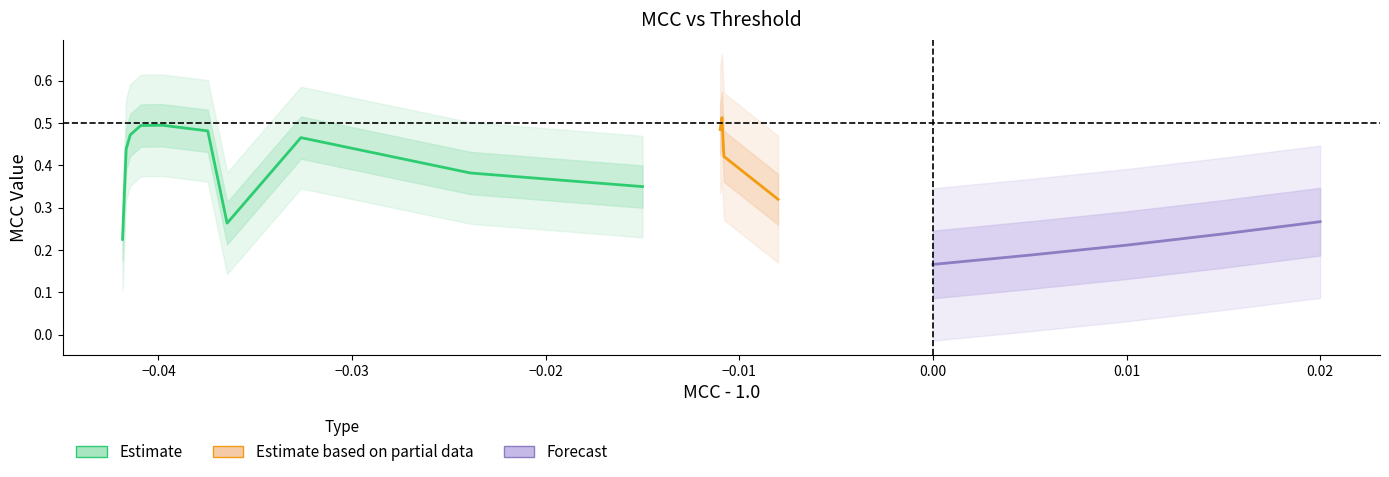

Between 0.3 and 0.75, which is larger?

0.75